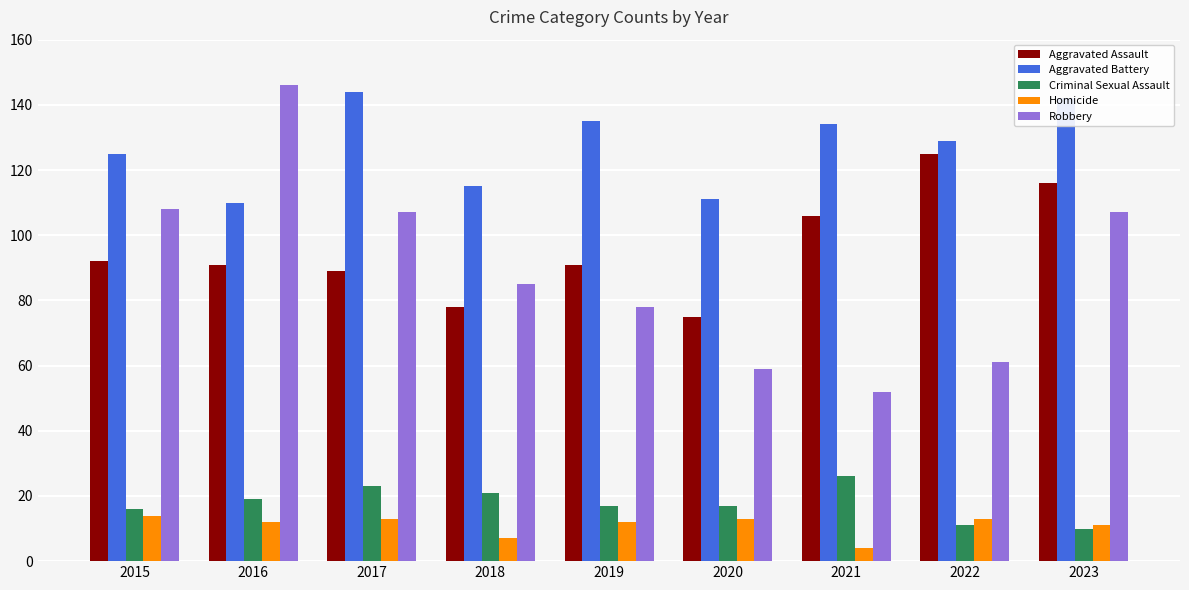

What are all the series names shown in the legend?

Aggravated Assault, Aggravated Battery, Criminal Sexual Assault, Homicide, Robbery